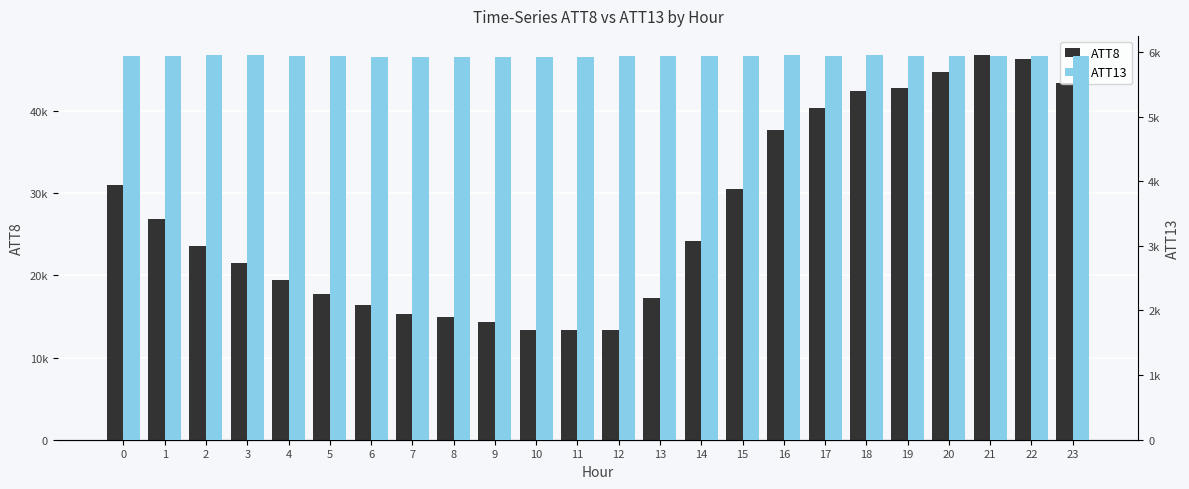

Rank the series by their maximum value, from highest to lowest.

ATT8, ATT13